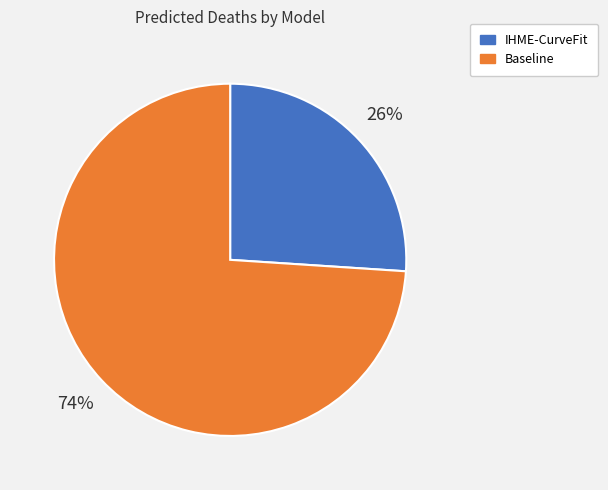

Which category has the smallest portion of the pie?

IHME-CurveFit